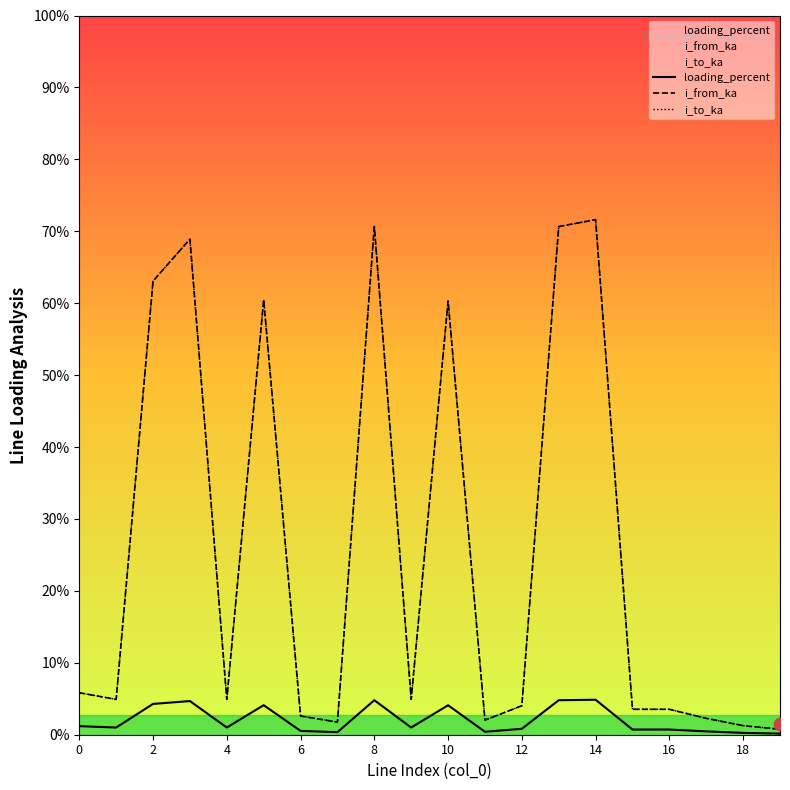

Which series has the largest Y range (max minus min)?

i_from_ka